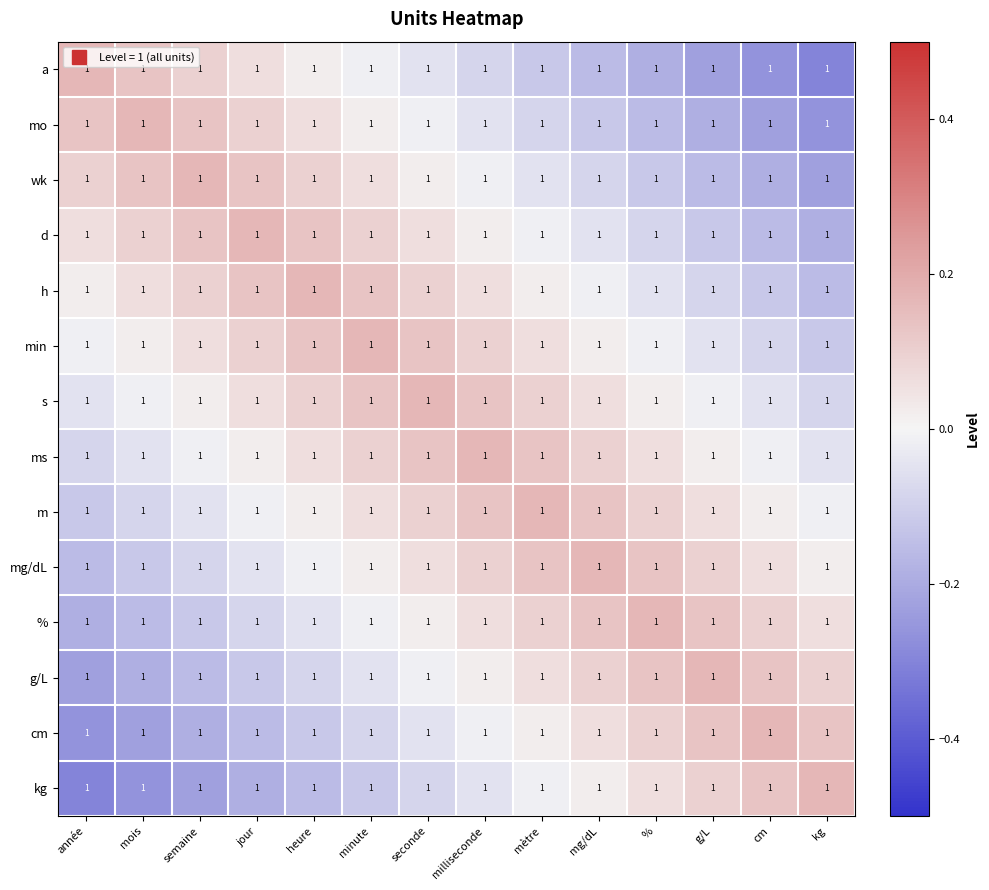

How many values in the kg series are below 0?

9